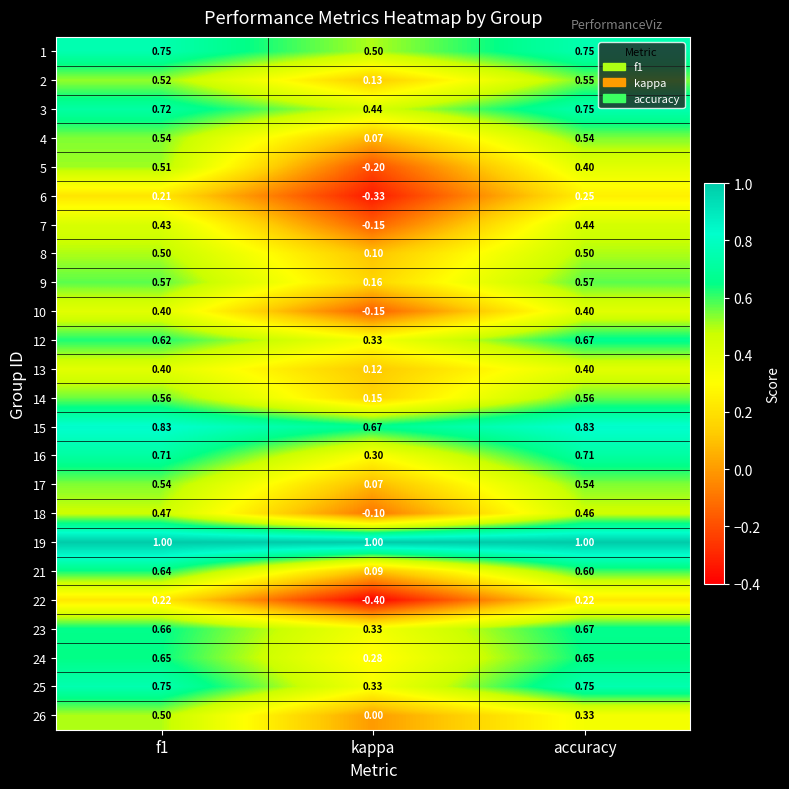

Which series has the largest total across all categories?

19